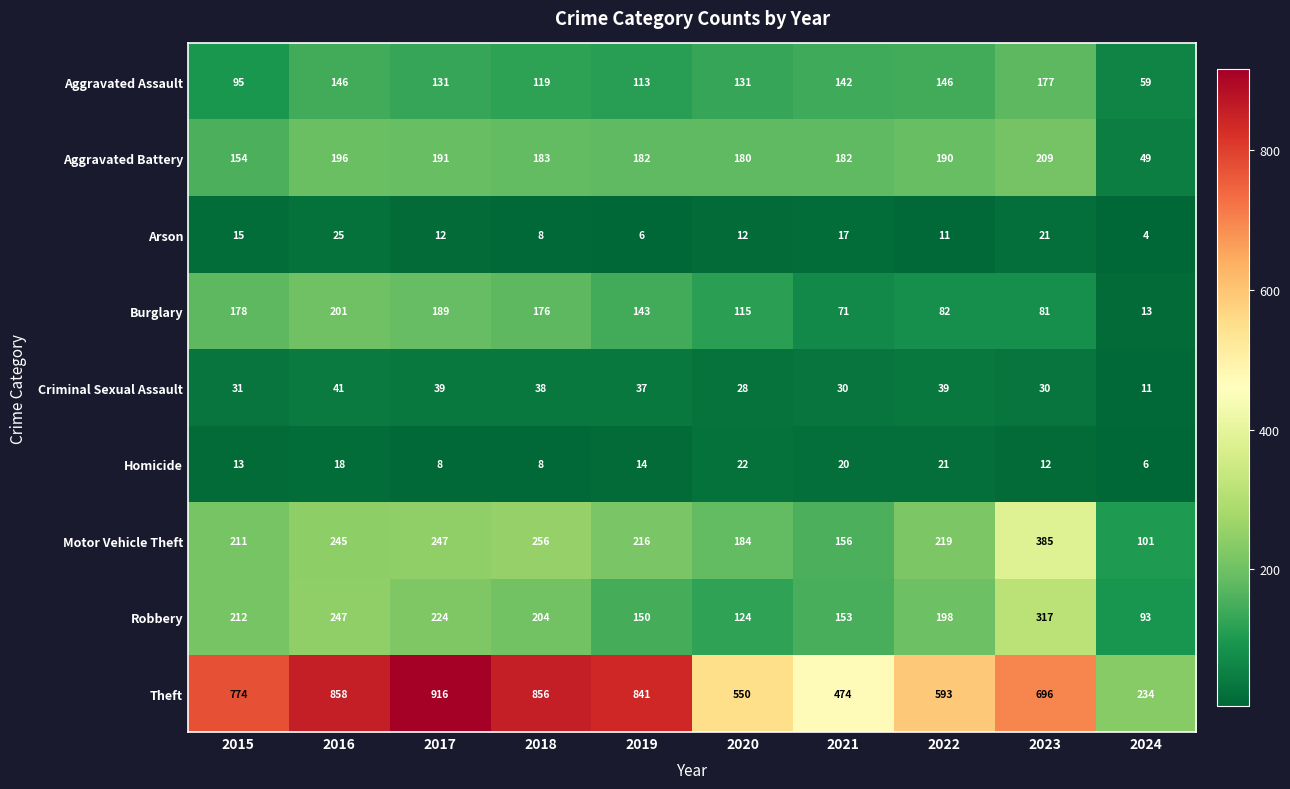

At which label is Criminal Sexual Assault closest to 26?

2020